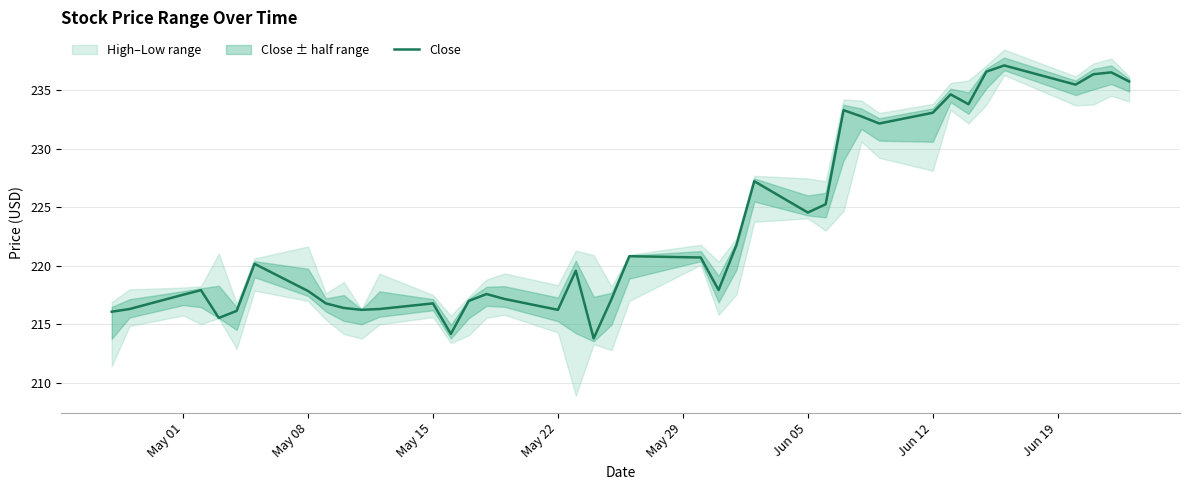

Is it true that Close equals 374.4 at May 01?

False